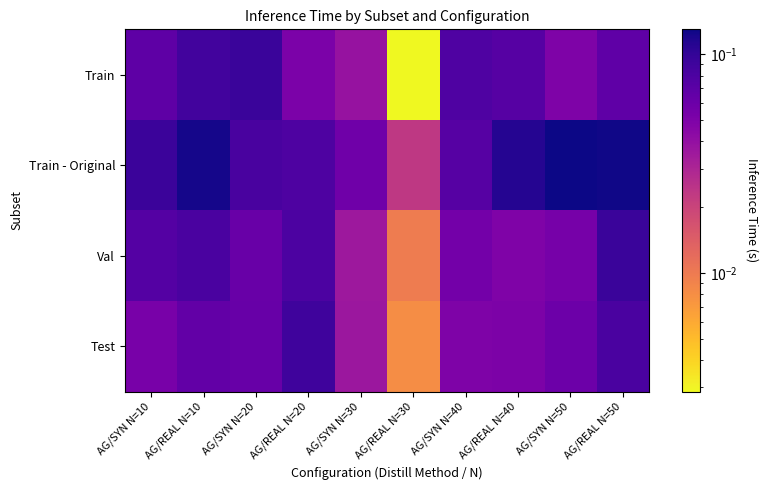

Reading left to right, transcribe all the data shown in this chart.

Train: AG/SYN N=10=0.1	AG/REAL N=10=0.1	AG/SYN N=20=0.1	AG/REAL N=20=0.1	AG/SYN N=30=0.0	AG/REAL N=30=0.0	AG/SYN N=40=0.1	AG/REAL N=40=0.1	AG/SYN N=50=0.0	AG/REAL N=50=0.1
Train - Original: AG/SYN N=10=0.1	AG/REAL N=10=0.1	AG/SYN N=20=0.1	AG/REAL N=20=0.1	AG/SYN N=30=0.1	AG/REAL N=30=0.0	AG/SYN N=40=0.1	AG/REAL N=40=0.1	AG/SYN N=50=0.1	AG/REAL N=50=0.1
Val: AG/SYN N=10=0.1	AG/REAL N=10=0.1	AG/SYN N=20=0.1	AG/REAL N=20=0.1	AG/SYN N=30=0.0	AG/REAL N=30=0.0	AG/SYN N=40=0.1	AG/REAL N=40=0.0	AG/SYN N=50=0.1	AG/REAL N=50=0.1
Test: AG/SYN N=10=0.1	AG/REAL N=10=0.1	AG/SYN N=20=0.1	AG/REAL N=20=0.1	AG/SYN N=30=0.0	AG/REAL N=30=0.0	AG/SYN N=40=0.0	AG/REAL N=40=0.1	AG/SYN N=50=0.1	AG/REAL N=50=0.1